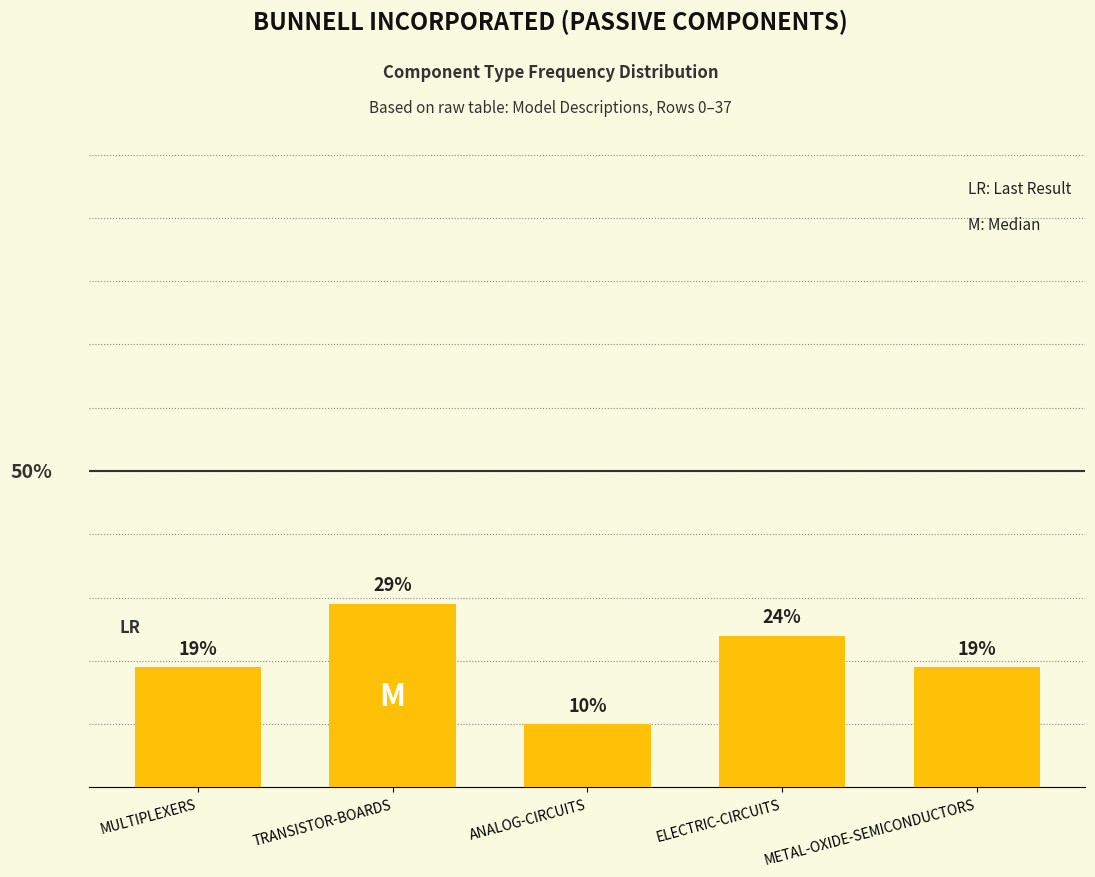

Between ELECTRIC-CIRCUITS and ANALOG-CIRCUITS, which is larger?

ELECTRIC-CIRCUITS